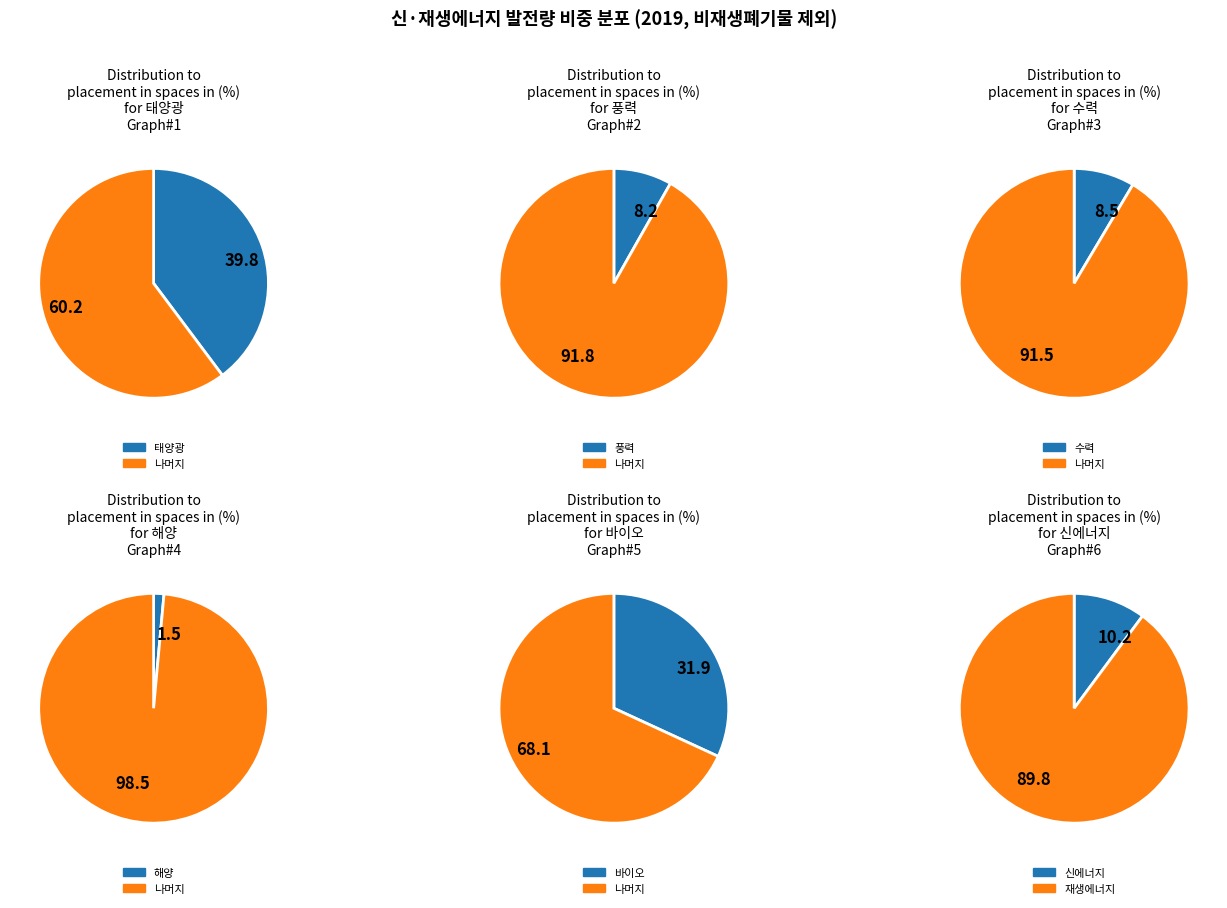

To the nearest percent, what portion does 바이오 represent?

32%